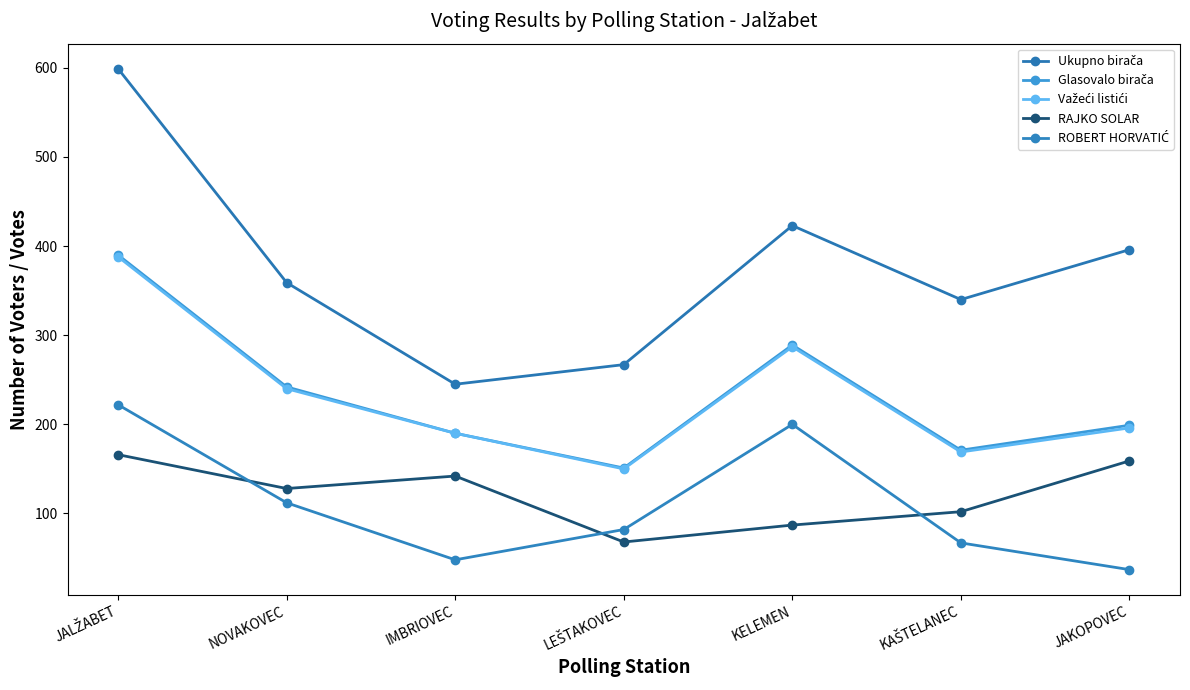

How many distinct data groups are displayed?

5